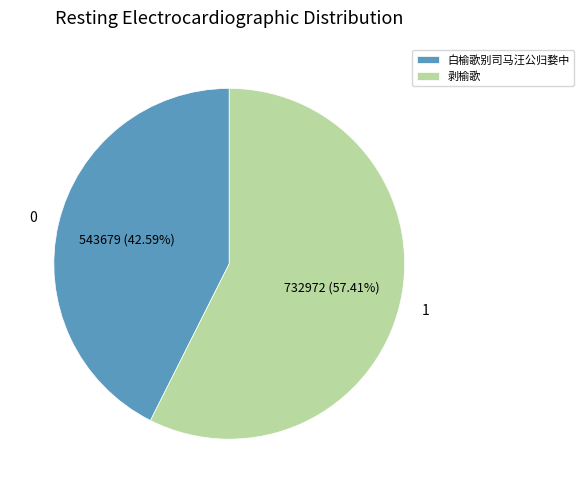

Between 白榆歌别司马汪公归婺中 and 剥榆歌, which is larger?

剥榆歌